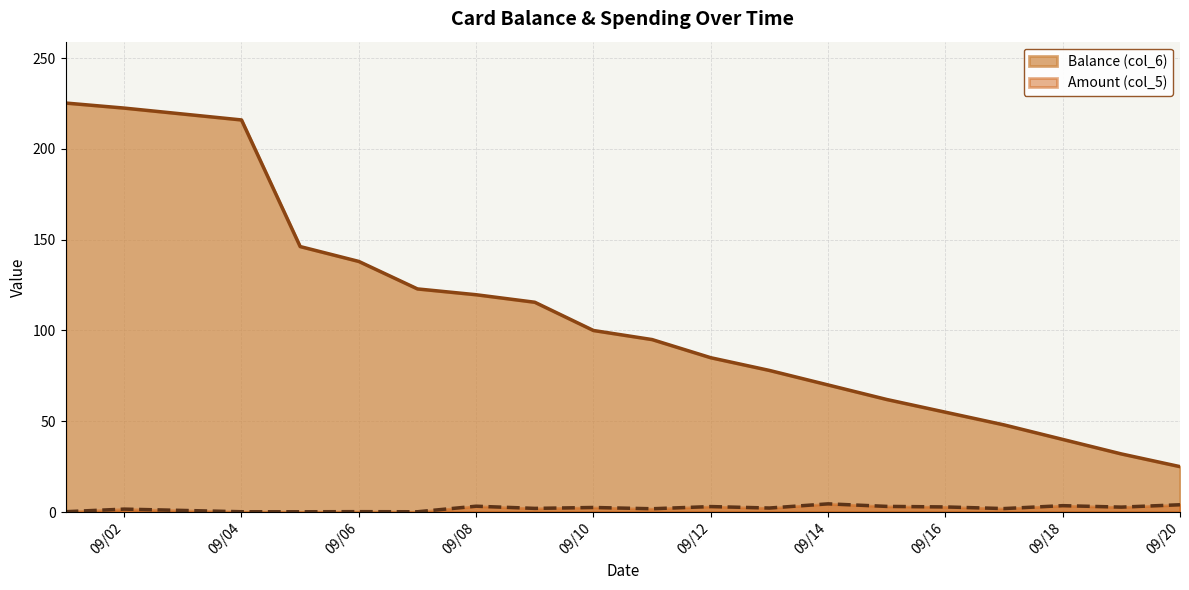

At 09/12, list the series in order from largest to smallest.

Balance (col_6), Amount (col_5)